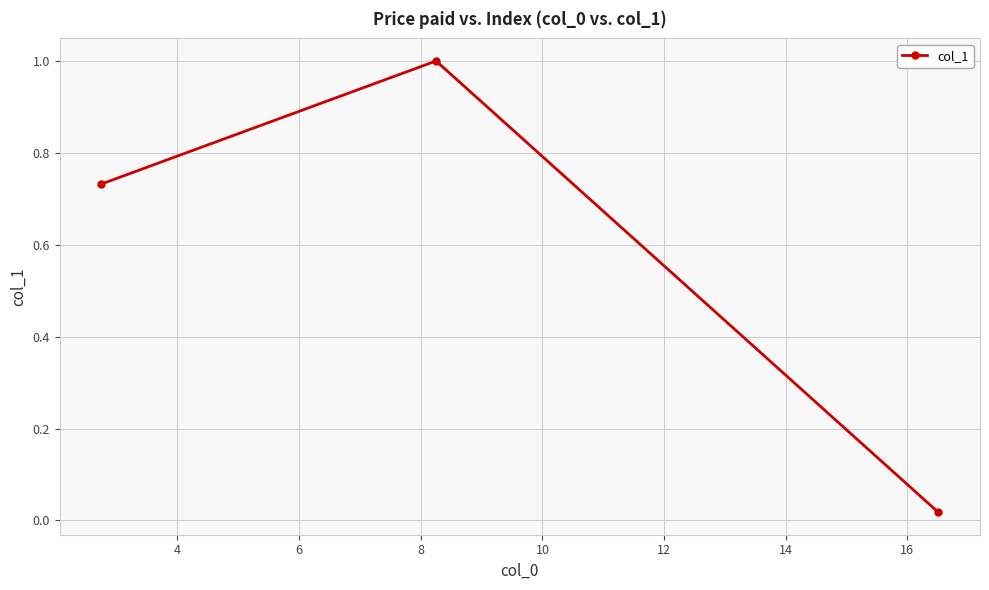

What is the maximum value shown in the chart?

1.0